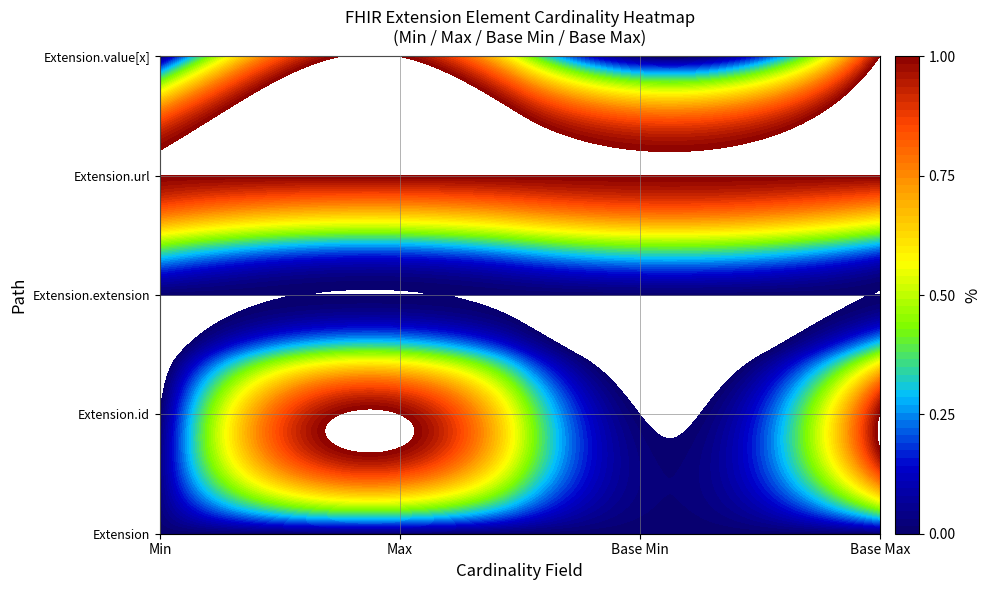

At 3, list the series in order from smallest to largest.

Extension, Extension.id, Extension.extension, Extension.url, Extension.value[x]